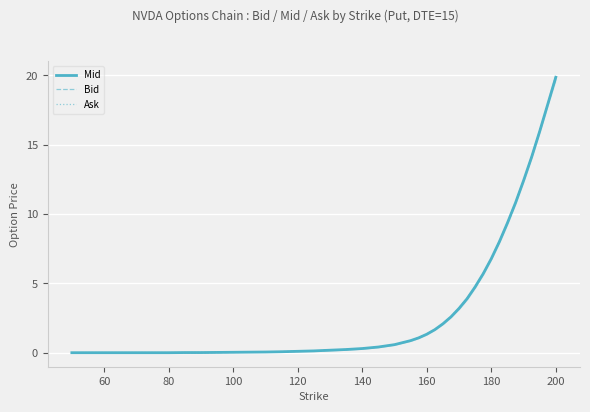

Which series has the largest range (max minus min)?

Ask